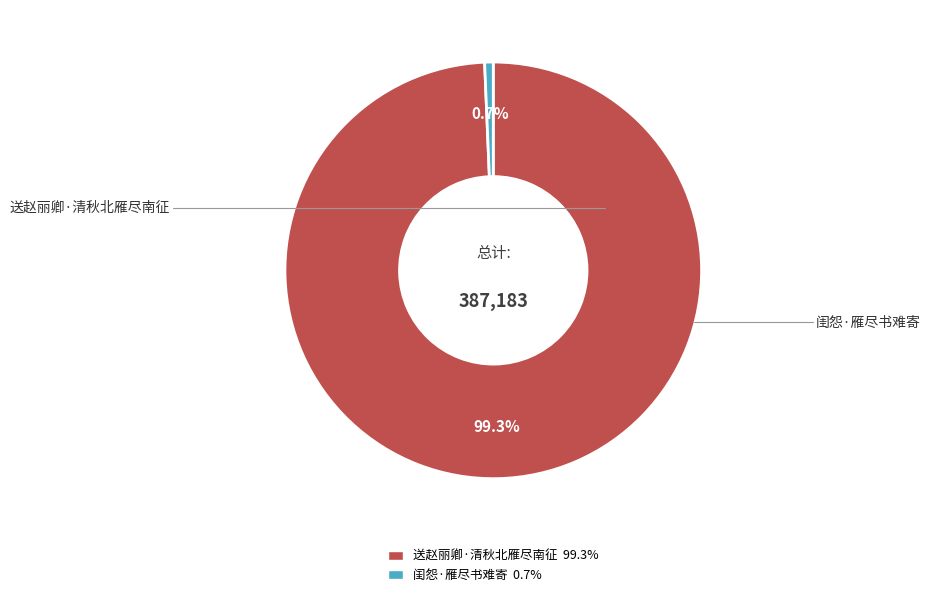

Which category has the smallest portion of the pie?

闺怨·雁尽书难寄